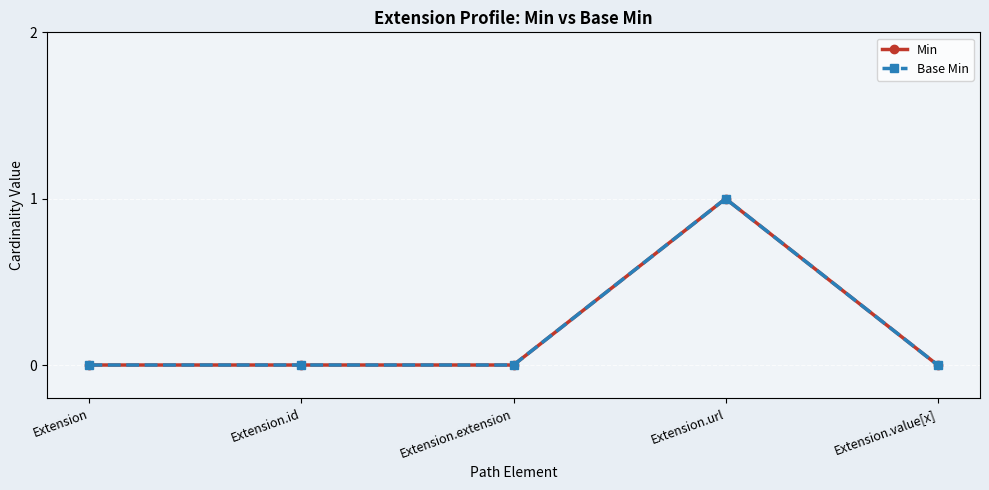

Between Extension and Extension.value[x], which series saw the biggest shift?

Min